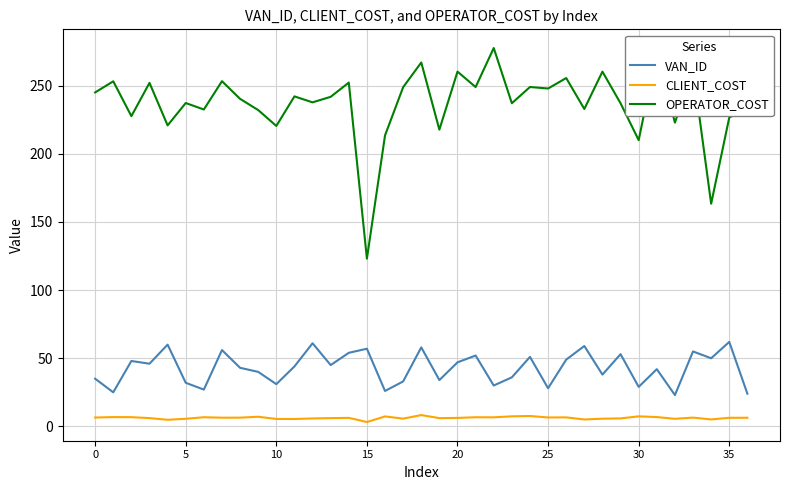

What is the difference between the maximum and minimum values in the VAN_ID series?

39.0